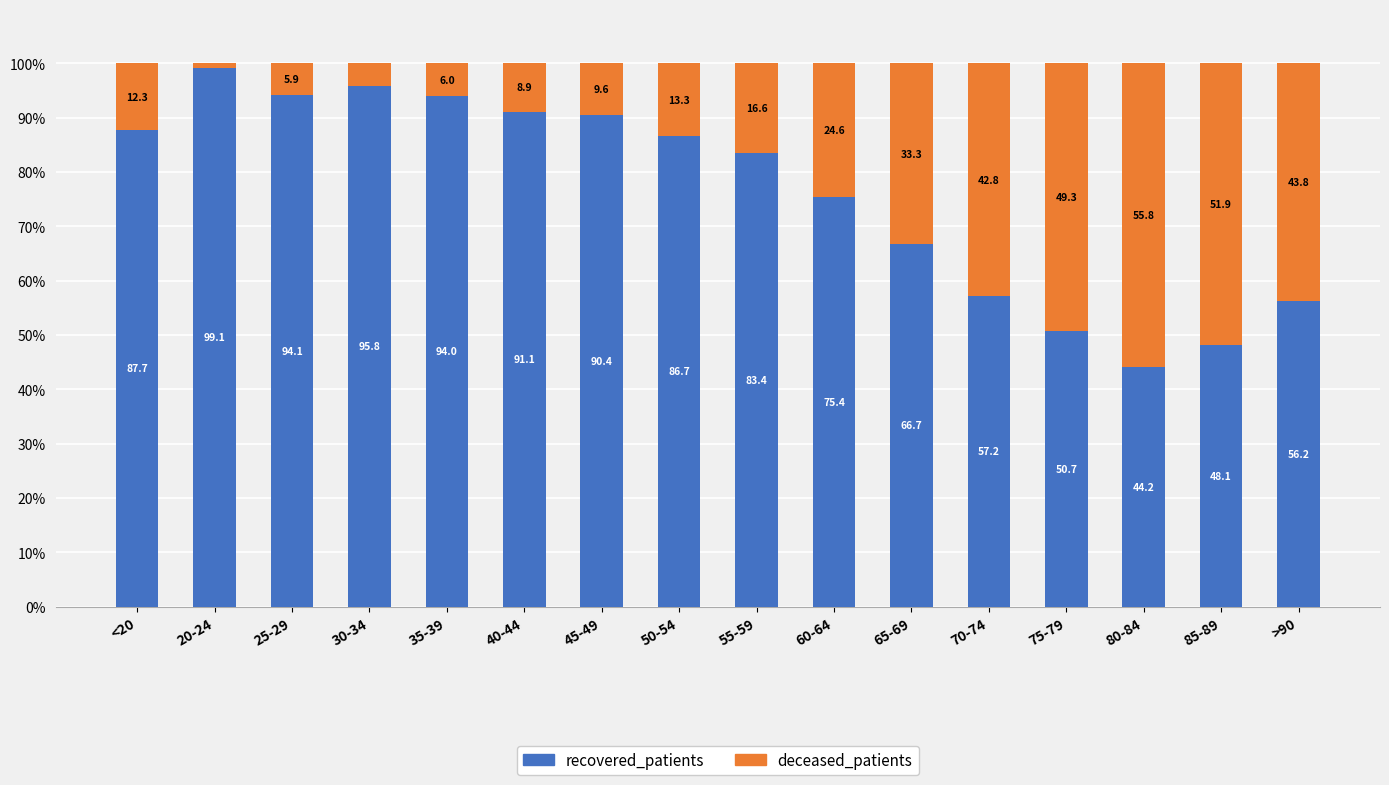

What is the lowest value of the recovered_patients series?

44.2